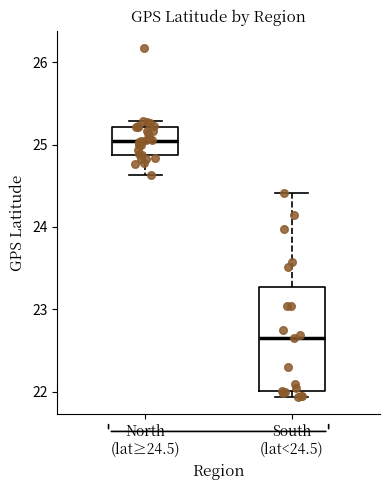

Comparing the boxes themselves (not the whiskers), which one is the tallest?

South (lat<24.5)